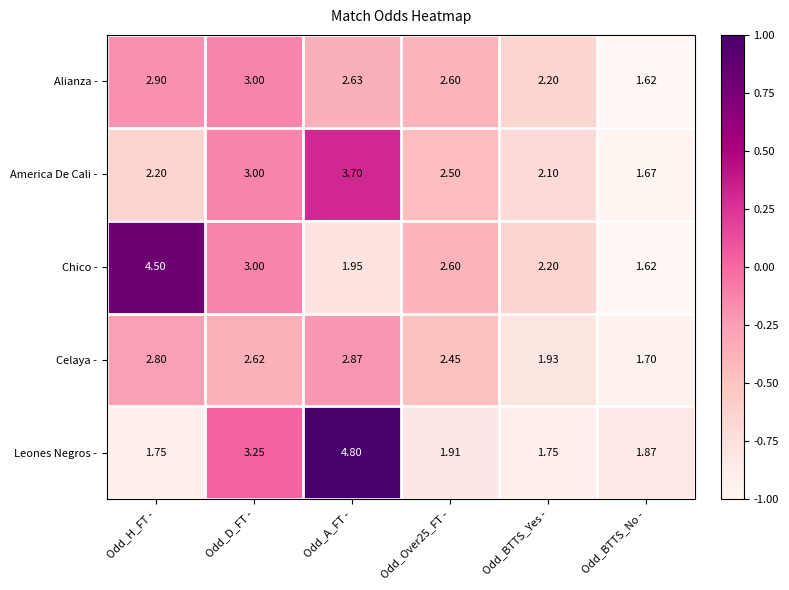

Which series has the widest spread of values?

Leones Negros -